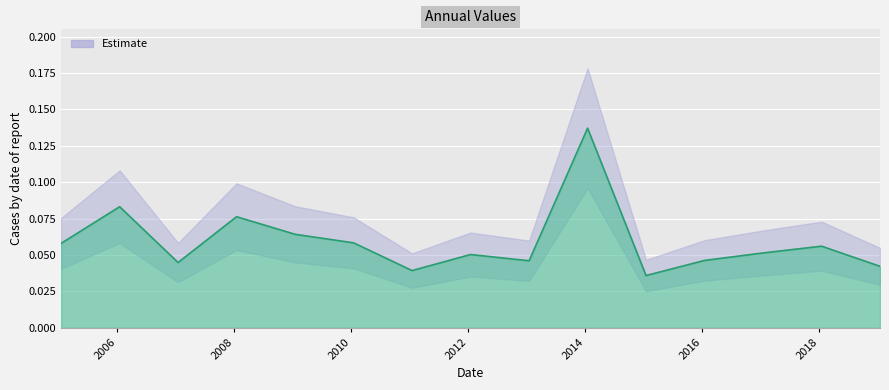

Does the chart display data point markers on the line(s)?

No